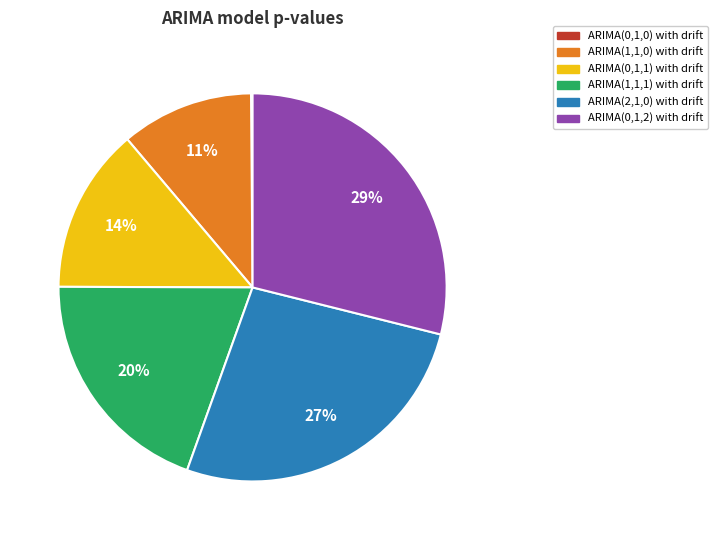

Is the sum of ARIMA(0,1,2) with drift and ARIMA(1,1,1) with drift greater than half?

No